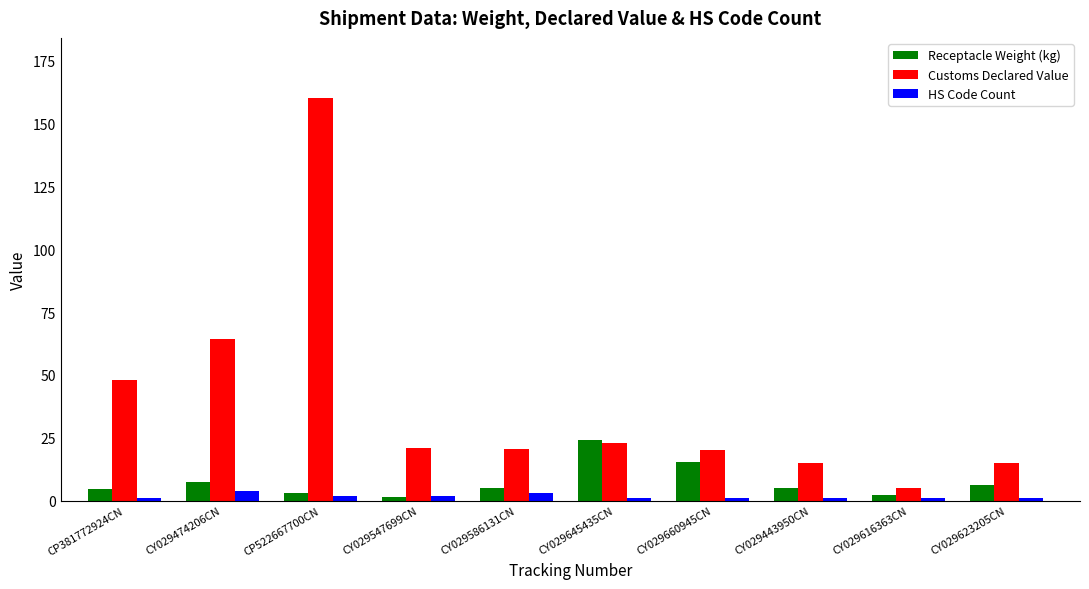

Are the bars grouped side by side (vs. stacked)?

Yes